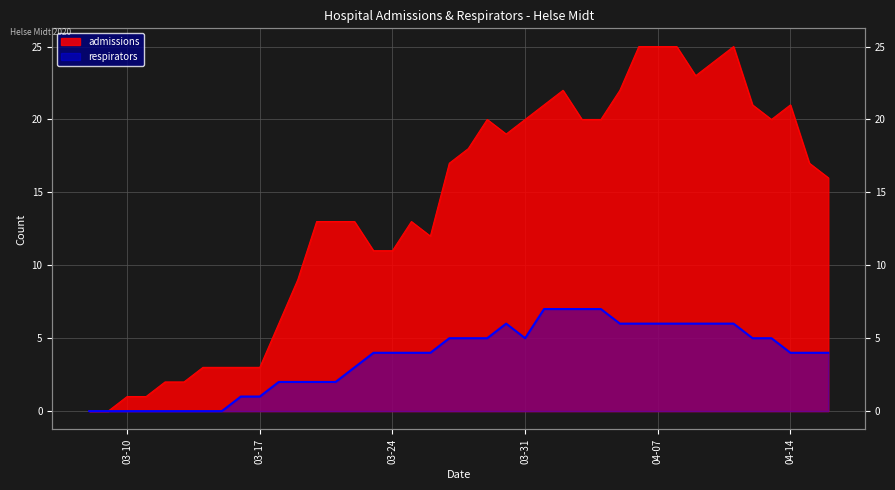

Where is the first local minimum for admissions?

2020-03-26